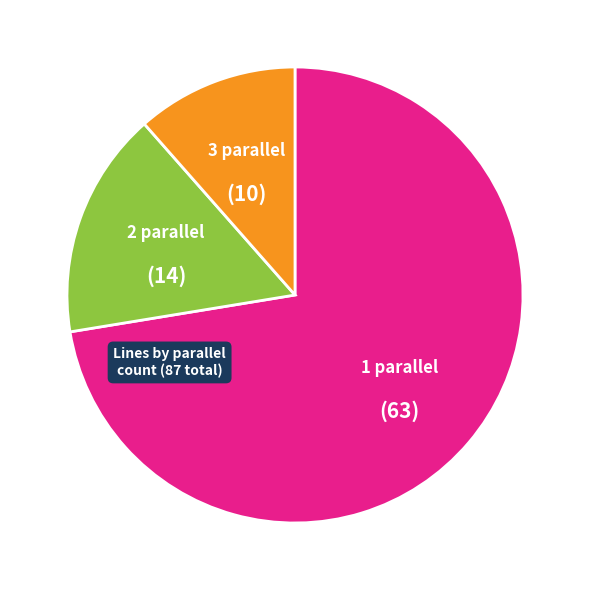

Does 1 parallel represent more than half of the total?

Yes